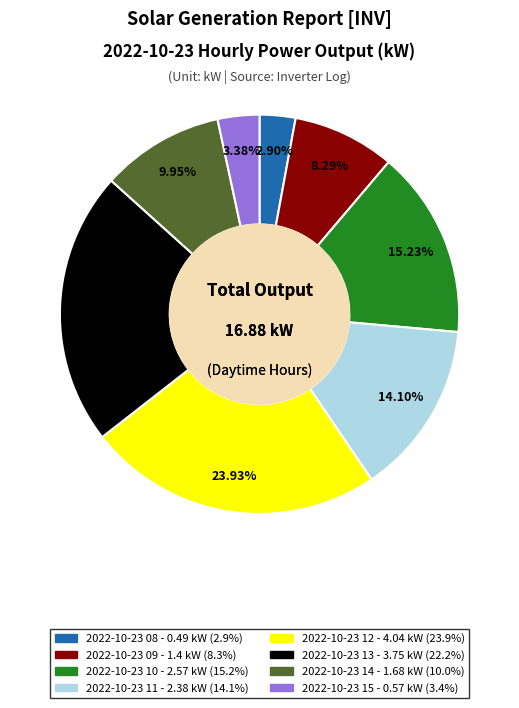

How many slices are in this pie chart?

8